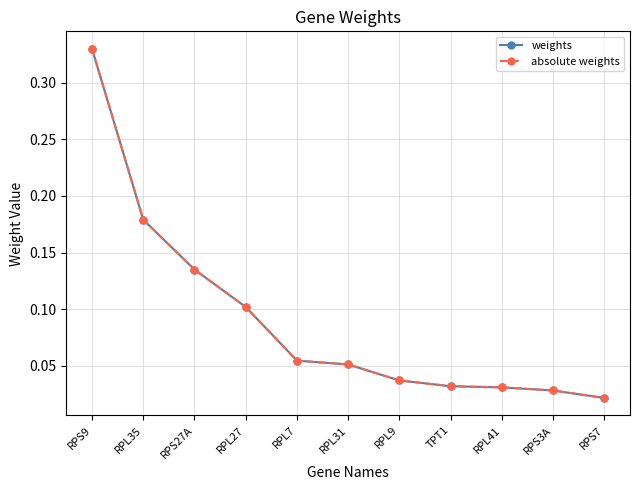

Reading left to right, list all the values displayed in this chart.

weights: 0.3	0.2	0.1	0.1	0.1	0.1	0.0	0.0	0.0	0.0	0.0
absolute weights: 0.3	0.2	0.1	0.1	0.1	0.1	0.0	0.0	0.0	0.0	0.0